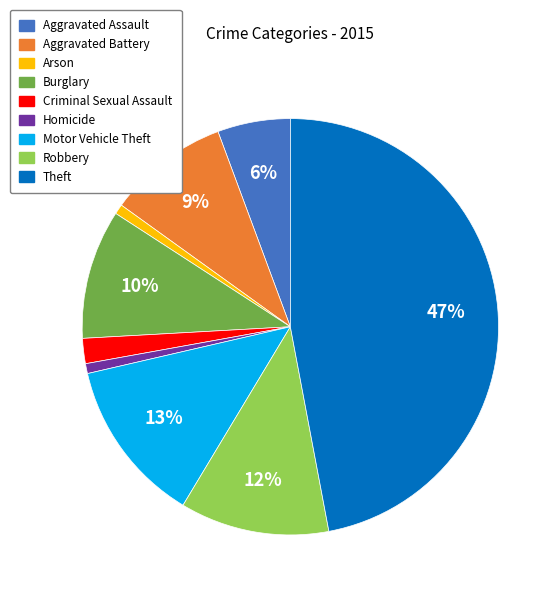

To the nearest percent, what is the average slice percentage?

11%